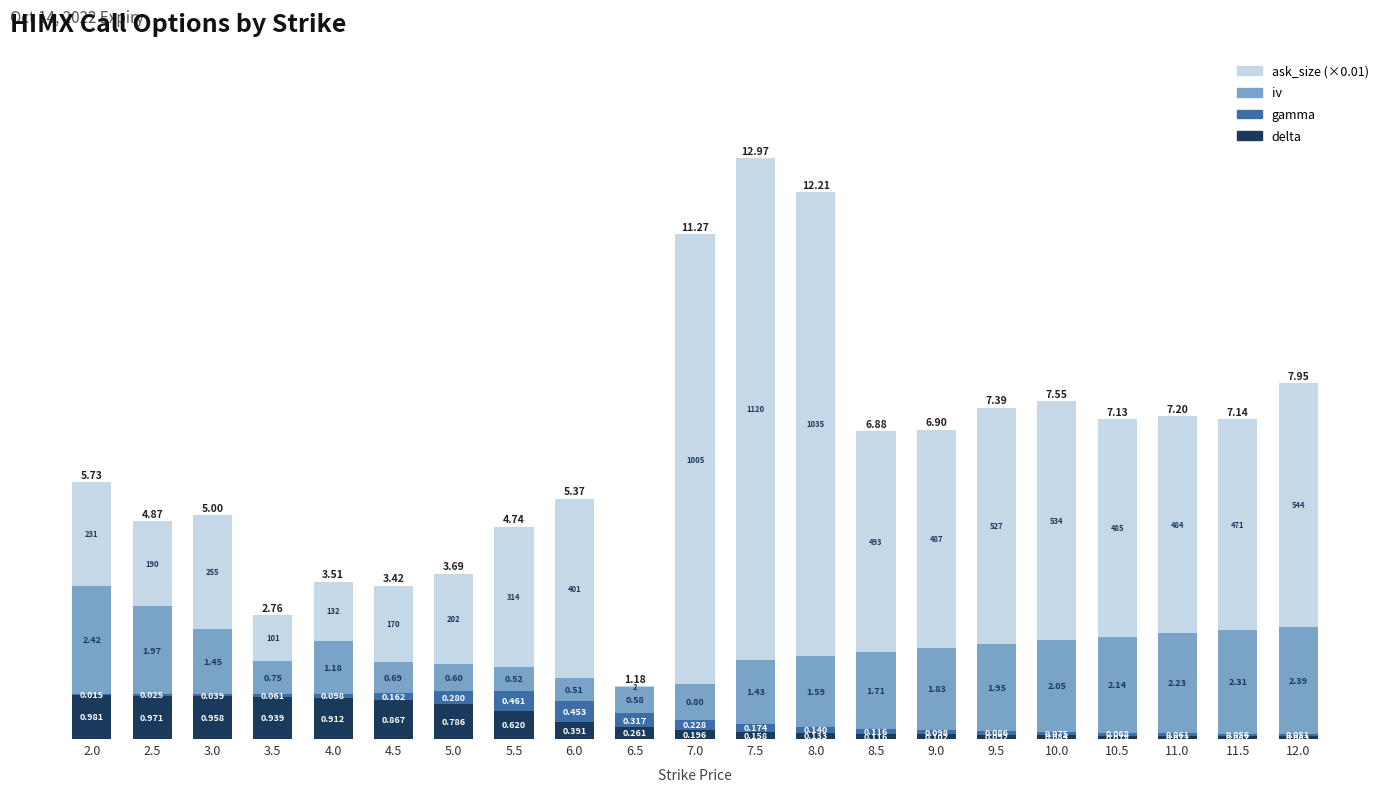

Are the bars horizontal?

No